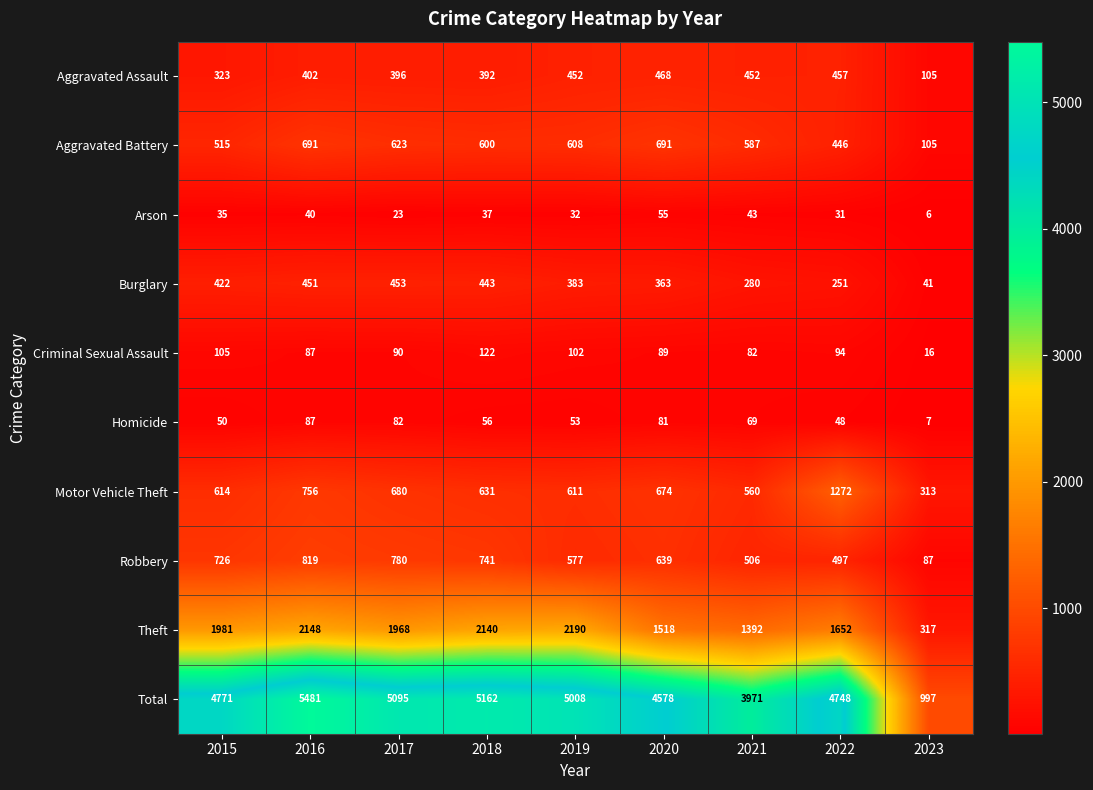

Which series has the widest spread of values?

Total